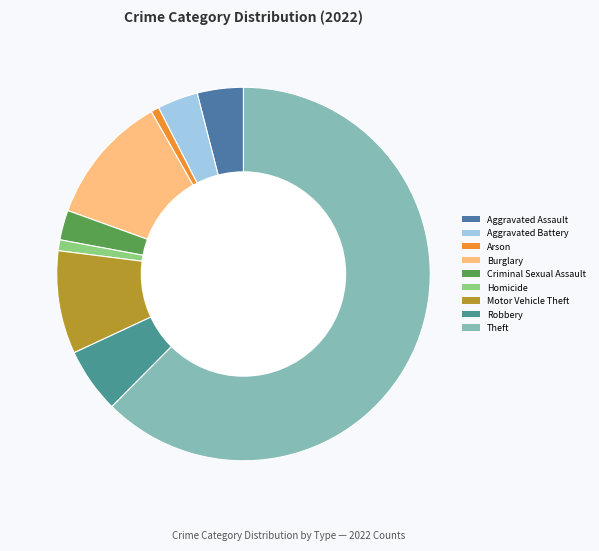

Do Burglary and Motor Vehicle Theft together represent more than half of the pie?

No